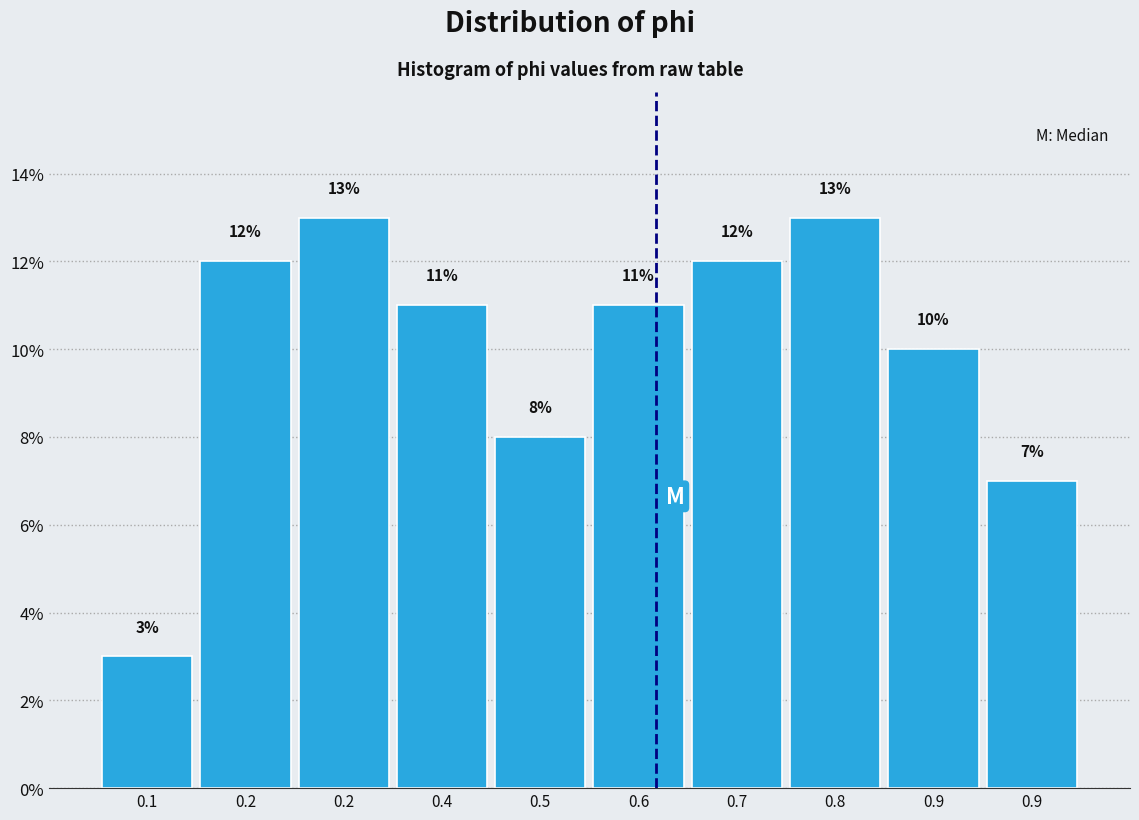

Count the number of data series in this chart.

1